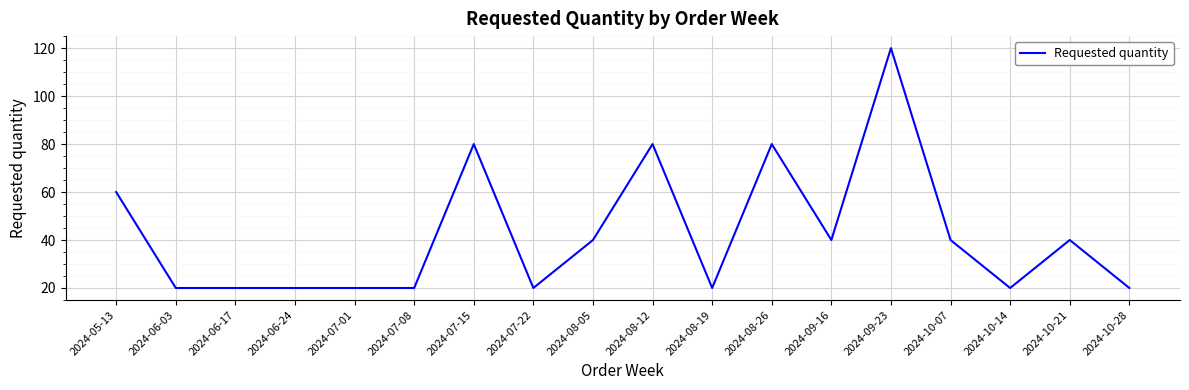

What is the sum of the values at 2024-09-16 and 2024-06-03?

60